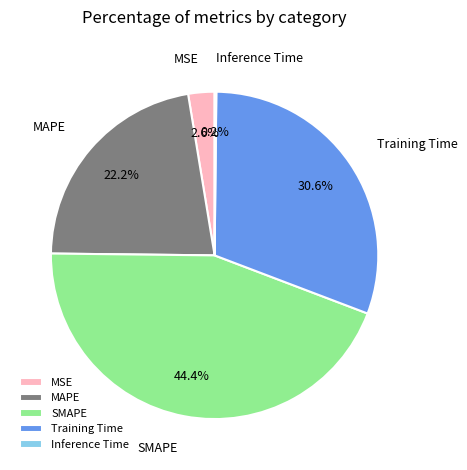

To the nearest percent, what portion does Training Time represent?

31%